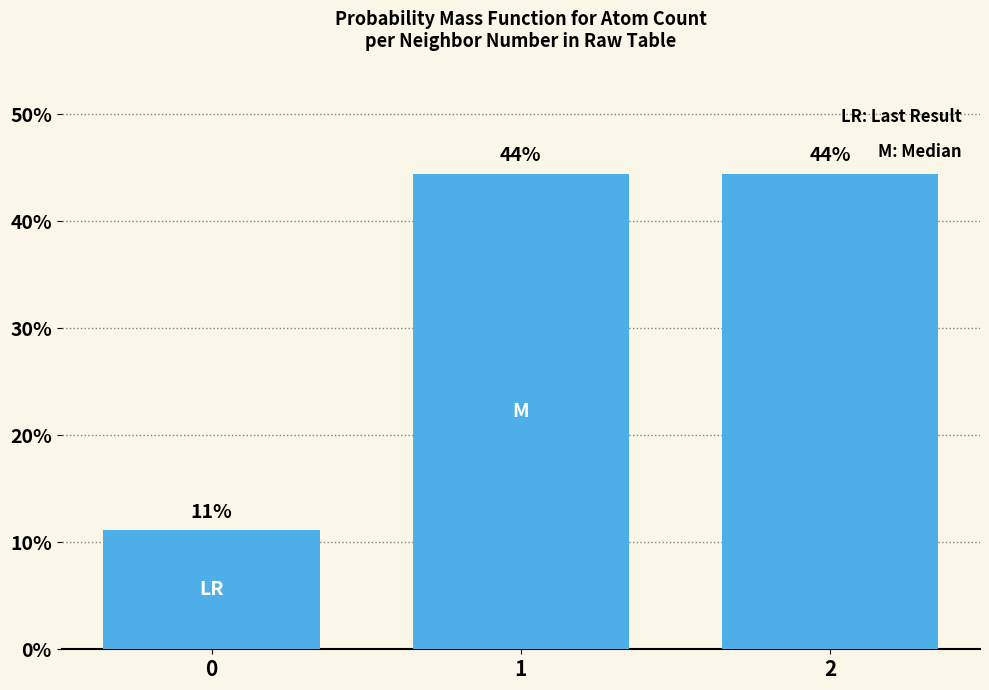

Does the chart contain stacked bars?

No